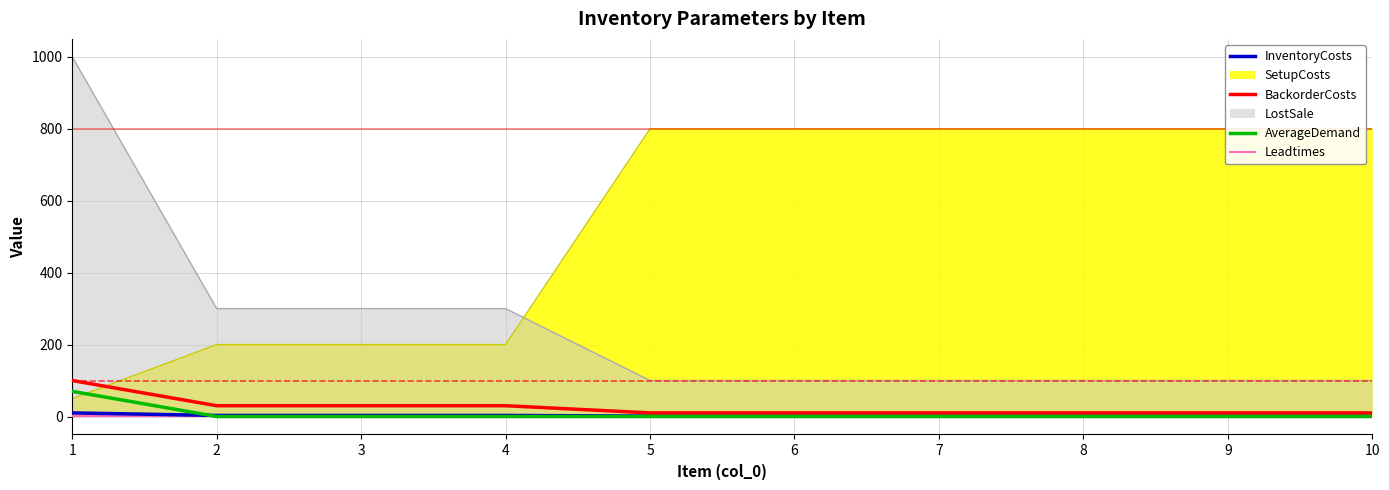

True or false: BackorderCosts has a value of 152 at 1.

False